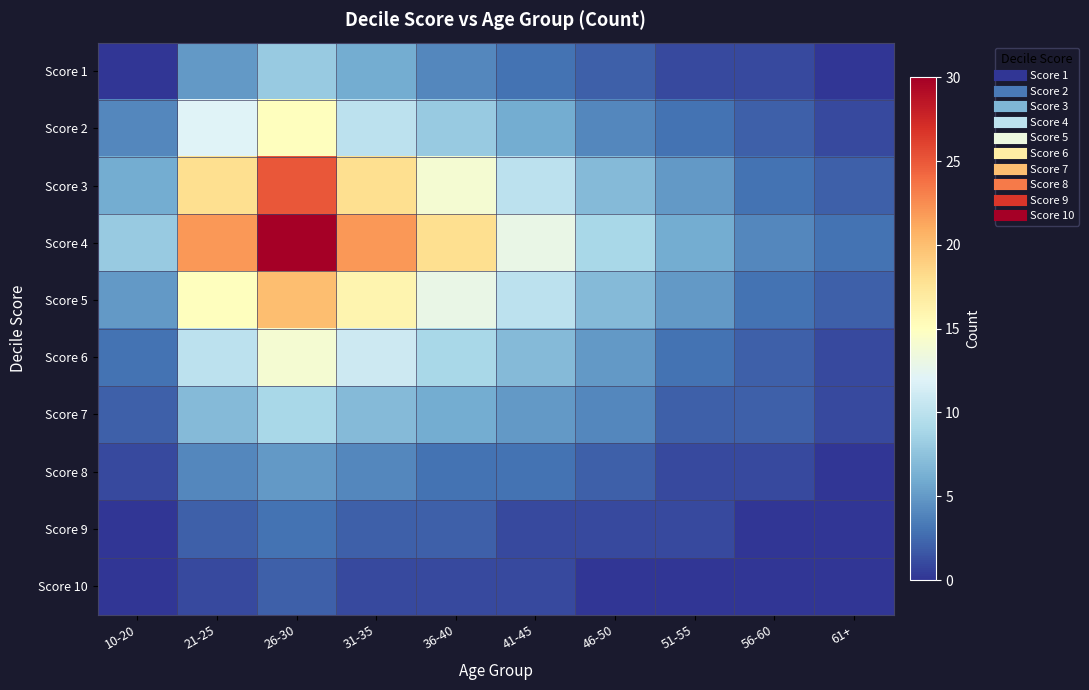

How many data points does each series have?

10